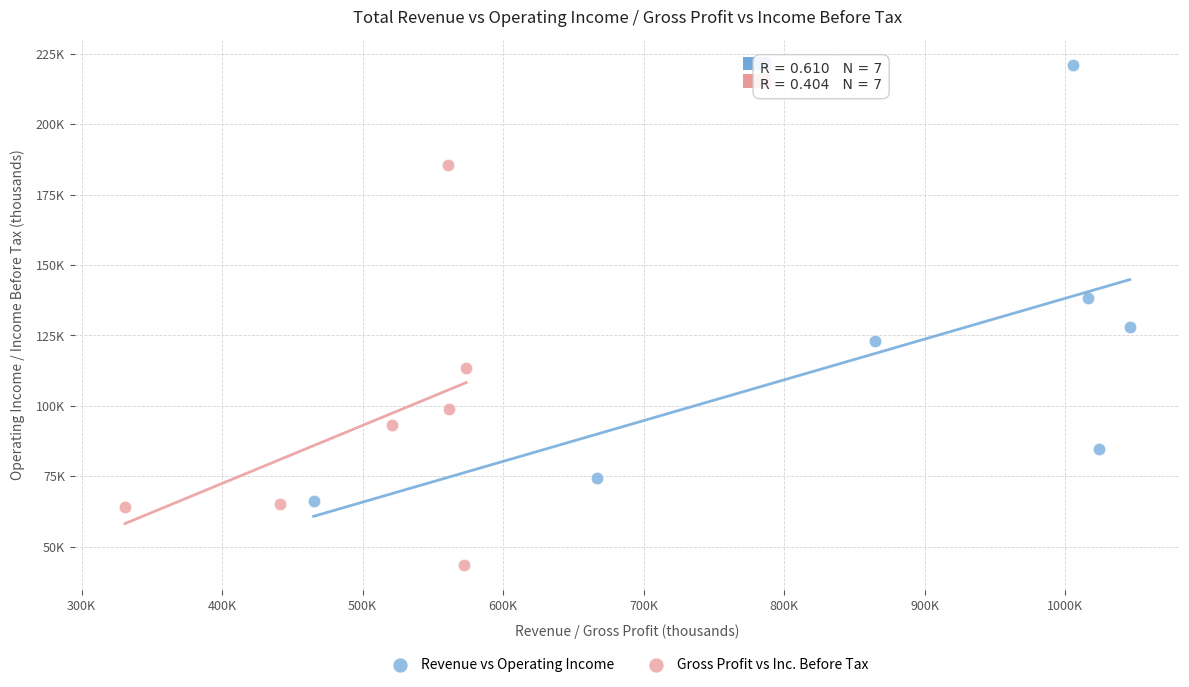

Which series has the largest Y range (max minus min)?

Revenue vs Operating Income